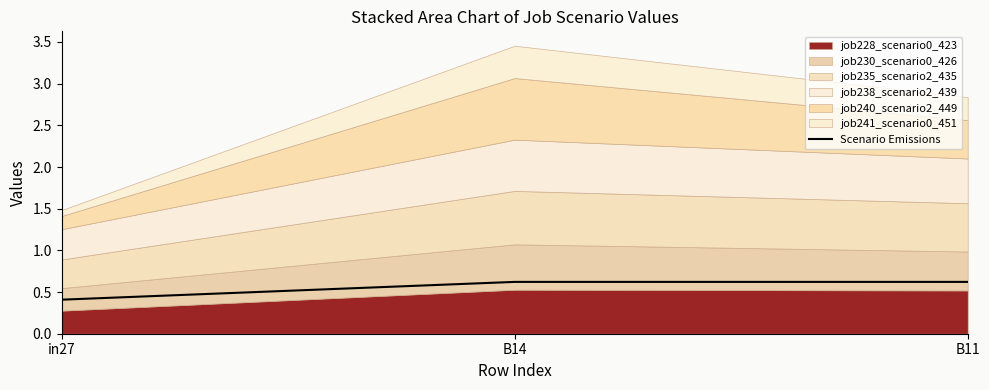

Where is Scenario Emissions nearest to the value 0?

in27